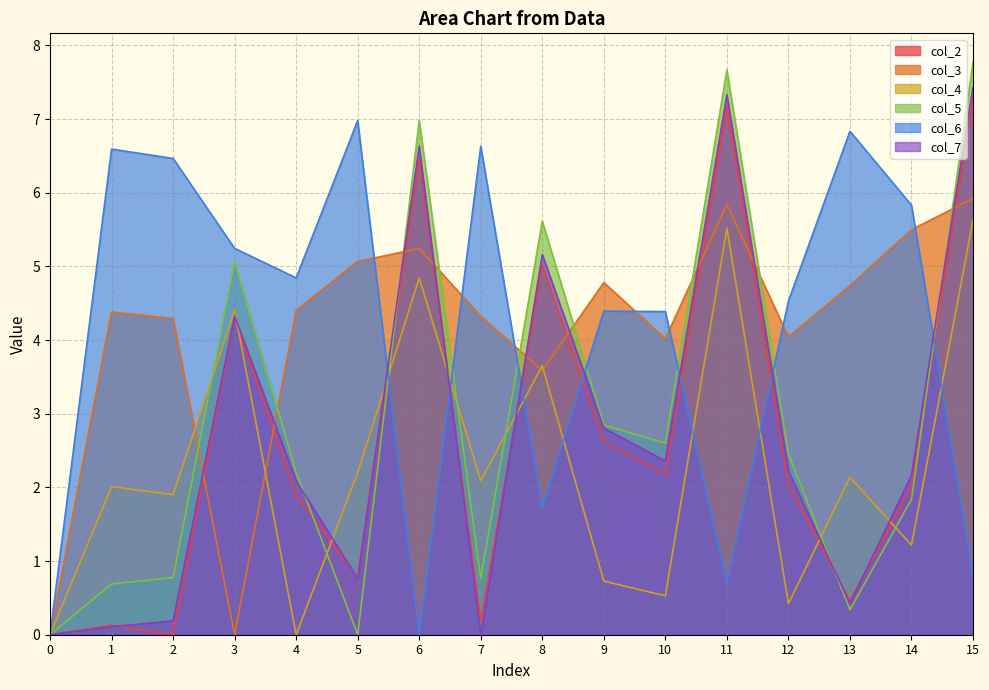

Reading left to right, list all the values displayed in this chart.

col_2: 0.0	0.1	0.0	4.3	1.9	0.8	6.5	0.2	5.0	2.6	2.2	7.2	2.0	0.5	2.0	7.3
col_3: 0.0	4.4	4.3	0.0	4.4	5.1	5.2	4.3	3.6	4.8	4.0	5.8	4.0	4.7	5.5	5.9
col_4: 0.0	2.0	1.9	4.4	0.0	2.2	4.8	2.1	3.7	0.7	0.5	5.5	0.4	2.1	1.2	5.6
col_5: 0.0	0.7	0.8	5.1	2.2	0.0	7.0	0.8	5.6	2.8	2.6	7.7	2.5	0.3	1.8	7.8
col_6: 0.0	6.6	6.5	5.2	4.8	7.0	0.0	6.6	1.7	4.4	4.4	0.7	4.5	6.8	5.8	0.8
col_7: 0.0	0.1	0.2	4.3	2.1	0.8	6.6	0.0	5.2	2.8	2.4	7.3	2.2	0.4	2.2	7.4